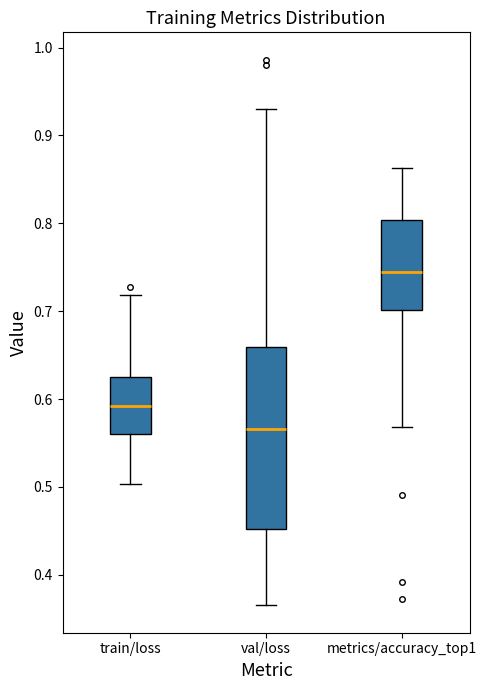

Reading left to right, transcribe this box plot: for each box, give where its median line is, the range the box spans, and where its two whiskers end, as read against the y-axis. The values are not printed on the chart, so give them approximately, as read against the axis.

train/loss: median 0.59, box 0.56 to 0.62, whiskers 0.50 to 0.72
val/loss: median 0.57, box 0.45 to 0.66, whiskers 0.37 to 0.93
metrics/accuracy_top1: median 0.75, box 0.70 to 0.80, whiskers 0.57 to 0.86